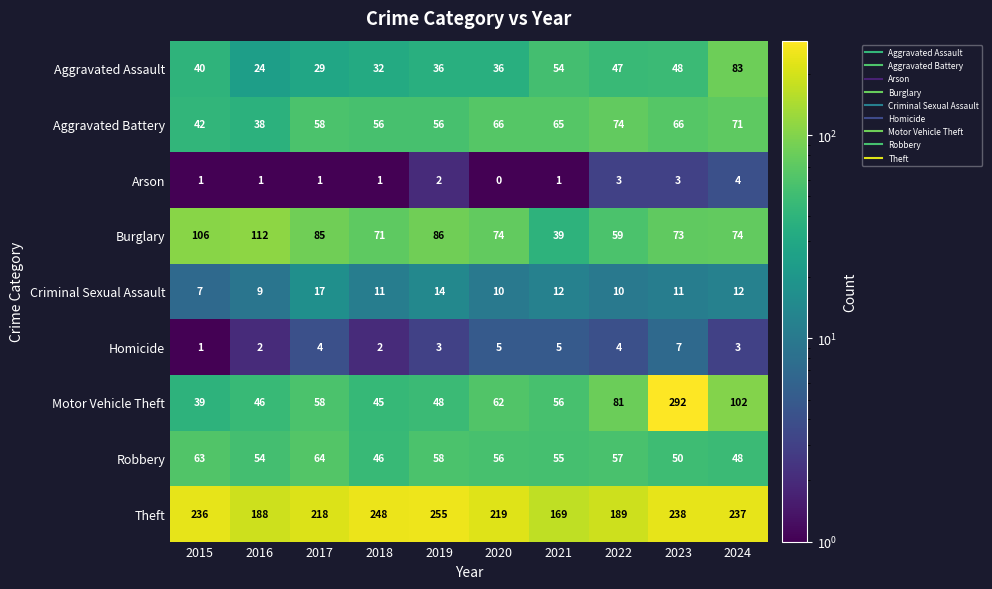

At 2023, list the series in order from largest to smallest.

Motor Vehicle Theft, Theft, Burglary, Aggravated Battery, Robbery, Aggravated Assault, Criminal Sexual Assault, Homicide, Arson